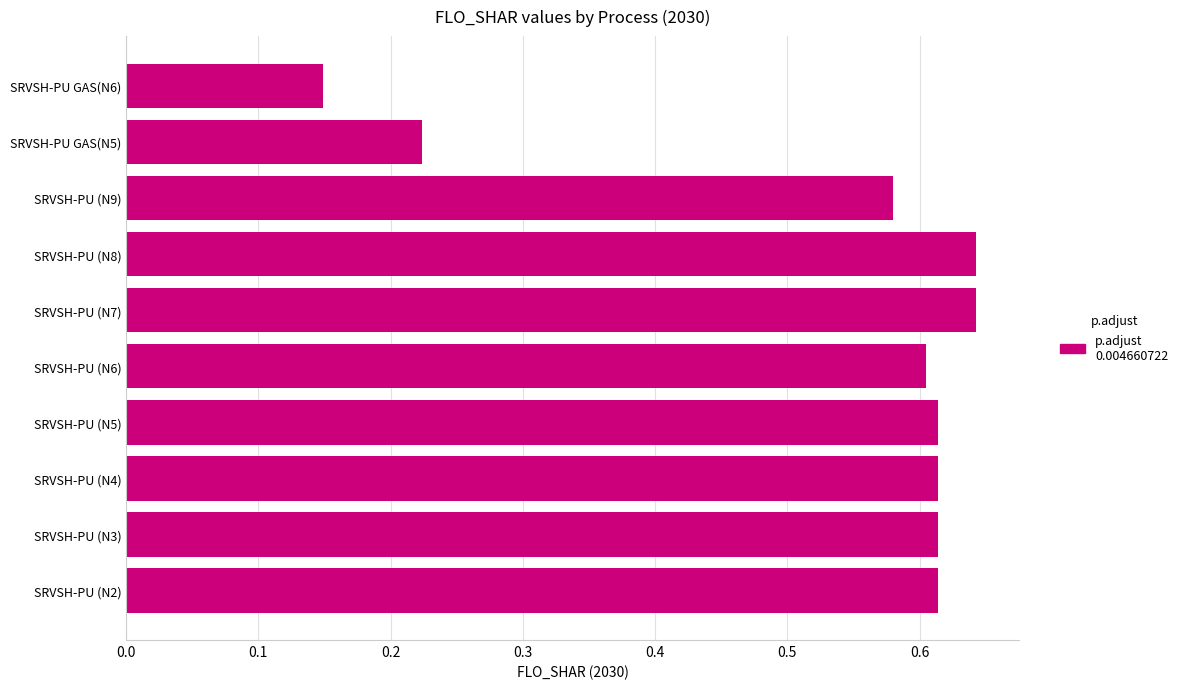

What is the average value?

0.5